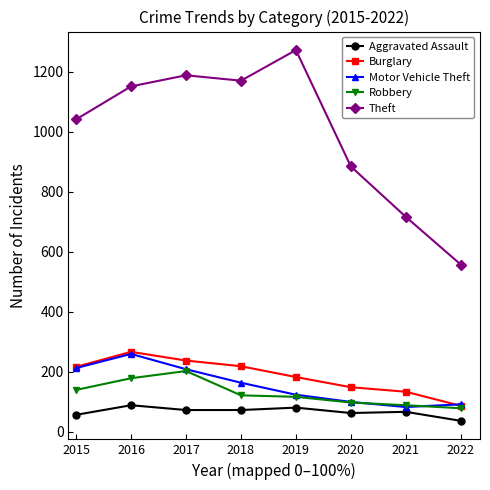

How many categories are shown in the chart?

8